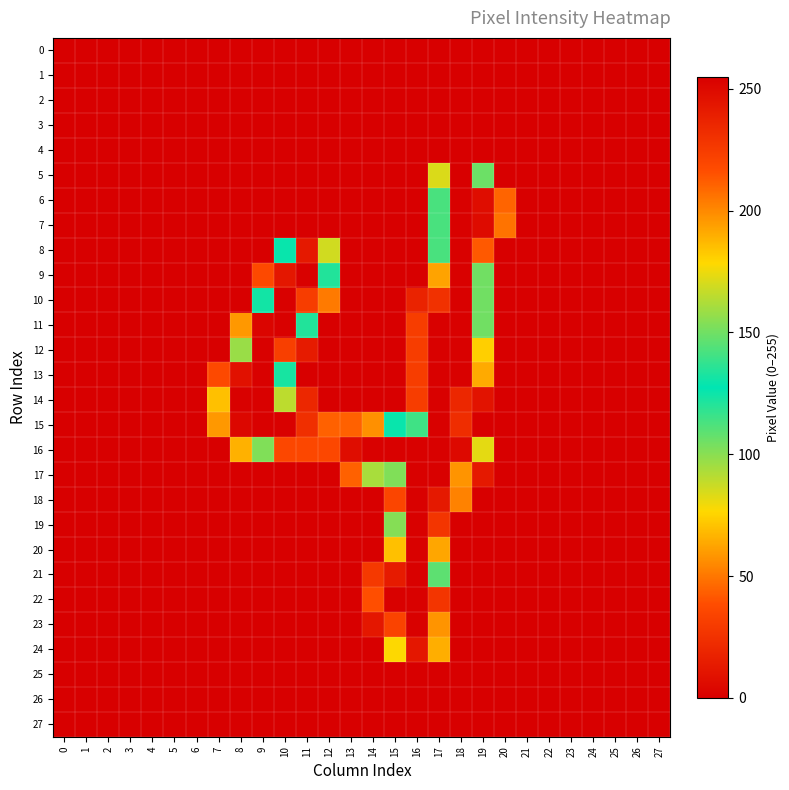

Reading left to right, list all the values displayed in this chart.

0: 0=0	1=0	2=0	3=0	4=0	5=0	6=0	7=0	8=0	9=0	10=0	11=0	12=0	13=0	14=0	15=0	16=0	17=0	18=0	19=0	20=0	21=0	22=0	23=0	24=0	25=0	26=0	27=0
1: 0=0	1=0	2=0	3=0	4=0	5=0	6=0	7=0	8=0	9=0	10=0	11=0	12=0	13=0	14=0	15=0	16=0	17=0	18=0	19=0	20=0	21=0	22=0	23=0	24=0	25=0	26=0	27=0
2: 0=0	1=0	2=0	3=0	4=0	5=0	6=0	7=0	8=0	9=0	10=0	11=0	12=0	13=0	14=0	15=0	16=0	17=0	18=0	19=0	20=0	21=0	22=0	23=0	24=0	25=0	26=0	27=0
3: 0=0	1=0	2=0	3=0	4=0	5=0	6=0	7=0	8=0	9=0	10=0	11=0	12=0	13=0	14=0	15=0	16=0	17=0	18=0	19=0	20=0	21=0	22=0	23=0	24=0	25=0	26=0	27=0
4: 0=0	1=0	2=0	3=0	4=0	5=0	6=0	7=0	8=0	9=0	10=0	11=0	12=0	13=0	14=0	15=0	16=0	17=0	18=0	19=0	20=0	21=0	22=0	23=0	24=0	25=0	26=0	27=0
5: 0=0	1=0	2=0	3=0	4=0	5=0	6=0	7=0	8=0	9=0	10=0	11=0	12=0	13=0	14=0	15=0	16=0	17=84	18=255	19=149	20=0	21=0	22=0	23=0	24=0	25=0	26=0	27=0
6: 0=0	1=0	2=0	3=0	4=0	5=0	6=0	7=0	8=0	9=0	10=0	11=0	12=0	13=0	14=0	15=0	16=0	17=113	18=254	19=248	20=45	21=0	22=0	23=0	24=0	25=0	26=0	27=0
7: 0=0	1=0	2=0	3=0	4=0	5=0	6=0	7=0	8=0	9=0	10=0	11=0	12=0	13=0	14=0	15=0	16=0	17=113	18=254	19=249	20=49	21=0	22=0	23=0	24=0	25=0	26=0	27=0
8: 0=0	1=0	2=0	3=0	4=0	5=0	6=0	7=0	8=0	9=0	10=129	11=242	12=86	13=0	14=0	15=0	16=0	17=113	18=254	19=213	20=0	21=0	22=0	23=0	24=0	25=0	26=0	27=0
9: 0=0	1=0	2=0	3=0	4=0	5=0	6=0	7=0	8=0	9=37	10=243	11=254	12=121	13=0	14=0	15=0	16=0	17=193	18=254	19=150	20=0	21=0	22=0	23=0	24=0	25=0	26=0	27=0
10: 0=0	1=0	2=0	3=0	4=0	5=0	6=0	7=0	8=0	9=131	10=254	11=224	12=51	13=0	14=0	15=0	16=18	17=230	18=254	19=150	20=0	21=0	22=0	23=0	24=0	25=0	26=0	27=0
11: 0=0	1=0	2=0	3=0	4=0	5=0	6=0	7=0	8=59	9=252	10=254	11=134	12=0	13=0	14=0	15=0	16=31	17=254	18=254	19=150	20=0	21=0	22=0	23=0	24=0	25=0	26=0	27=0
12: 0=0	1=0	2=0	3=0	4=0	5=0	6=0	7=0	8=158	9=254	10=223	11=14	12=0	13=0	14=0	15=0	16=31	17=254	18=254	19=74	20=0	21=0	22=0	23=0	24=0	25=0	26=0	27=0
13: 0=0	1=0	2=0	3=0	4=0	5=0	6=0	7=37	8=246	9=254	10=123	11=0	12=0	13=0	14=0	15=0	16=31	17=254	18=254	19=64	20=0	21=0	22=0	23=0	24=0	25=0	26=0	27=0
14: 0=0	1=0	2=0	3=0	4=0	5=0	6=0	7=70	8=254	9=254	10=165	11=20	12=0	13=0	14=0	15=0	16=31	17=254	18=235	19=10	20=0	21=0	22=0	23=0	24=0	25=0	26=0	27=0
15: 0=0	1=0	2=0	3=0	4=0	5=0	6=0	7=59	8=251	9=254	10=254	11=231	12=211	13=211	14=198	15=126	16=140	17=254	18=232	19=0	20=0	21=0	22=0	23=0	24=0	25=0	26=0	27=0
16: 0=0	1=0	2=0	3=0	4=0	5=0	6=0	7=0	8=66	9=153	10=219	11=219	12=219	13=248	14=254	15=254	16=254	17=254	18=250	19=82	20=0	21=0	22=0	23=0	24=0	25=0	26=0	27=0
17: 0=0	1=0	2=0	3=0	4=0	5=0	6=0	7=0	8=0	9=0	10=0	11=0	12=0	13=44	14=94	15=153	16=254	17=254	18=197	19=13	20=0	21=0	22=0	23=0	24=0	25=0	26=0	27=0
18: 0=0	1=0	2=0	3=0	4=0	5=0	6=0	7=0	8=0	9=0	10=0	11=0	12=0	13=0	14=0	15=35	16=254	17=242	18=53	19=0	20=0	21=0	22=0	23=0	24=0	25=0	26=0	27=0
19: 0=0	1=0	2=0	3=0	4=0	5=0	6=0	7=0	8=0	9=0	10=0	11=0	12=0	13=0	14=0	15=101	16=254	17=228	18=0	19=0	20=0	21=0	22=0	23=0	24=0	25=0	26=0	27=0
20: 0=0	1=0	2=0	3=0	4=0	5=0	6=0	7=0	8=0	9=0	10=0	11=0	12=0	13=0	14=0	15=185	16=254	17=192	18=0	19=0	20=0	21=0	22=0	23=0	24=0	25=0	26=0	27=0
21: 0=0	1=0	2=0	3=0	4=0	5=0	6=0	7=0	8=0	9=0	10=0	11=0	12=0	13=0	14=29	15=241	16=254	17=146	18=0	19=0	20=0	21=0	22=0	23=0	24=0	25=0	26=0	27=0
22: 0=0	1=0	2=0	3=0	4=0	5=0	6=0	7=0	8=0	9=0	10=0	11=0	12=0	13=0	14=39	15=254	16=254	17=228	18=0	19=0	20=0	21=0	22=0	23=0	24=0	25=0	26=0	27=0
23: 0=0	1=0	2=0	3=0	4=0	5=0	6=0	7=0	8=0	9=0	10=0	11=0	12=0	13=0	14=12	15=221	16=254	17=197	18=0	19=0	20=0	21=0	22=0	23=0	24=0	25=0	26=0	27=0
24: 0=0	1=0	2=0	3=0	4=0	5=0	6=0	7=0	8=0	9=0	10=0	11=0	12=0	13=0	14=0	15=178	16=243	17=65	18=0	19=0	20=0	21=0	22=0	23=0	24=0	25=0	26=0	27=0
25: 0=0	1=0	2=0	3=0	4=0	5=0	6=0	7=0	8=0	9=0	10=0	11=0	12=0	13=0	14=0	15=0	16=0	17=0	18=0	19=0	20=0	21=0	22=0	23=0	24=0	25=0	26=0	27=0
26: 0=0	1=0	2=0	3=0	4=0	5=0	6=0	7=0	8=0	9=0	10=0	11=0	12=0	13=0	14=0	15=0	16=0	17=0	18=0	19=0	20=0	21=0	22=0	23=0	24=0	25=0	26=0	27=0
27: 0=0	1=0	2=0	3=0	4=0	5=0	6=0	7=0	8=0	9=0	10=0	11=0	12=0	13=0	14=0	15=0	16=0	17=0	18=0	19=0	20=0	21=0	22=0	23=0	24=0	25=0	26=0	27=0